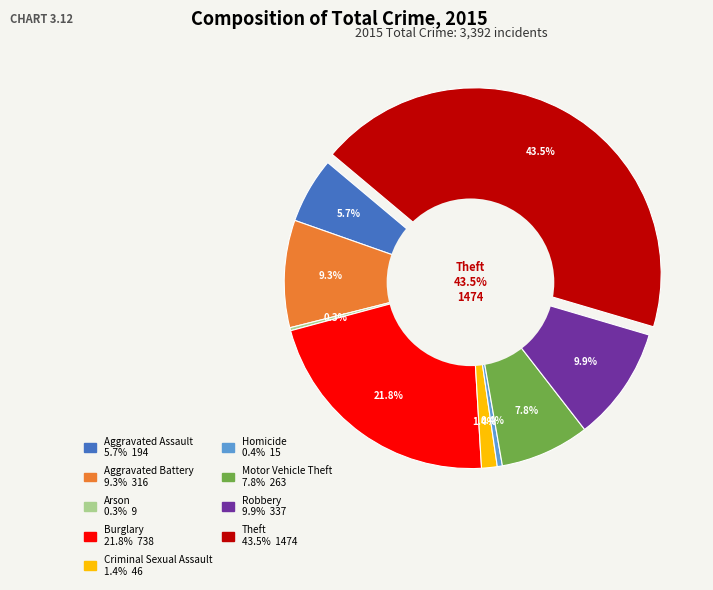

Is there a majority slice in this chart?

No